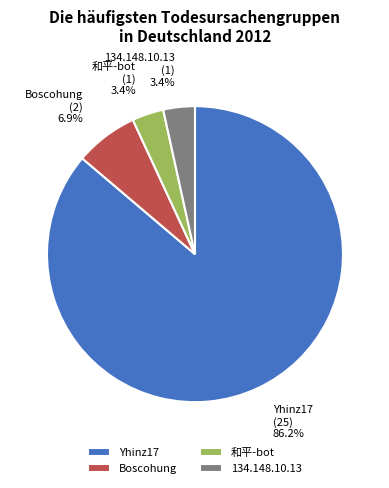

To the nearest percent, what is the difference between the largest and smallest slice percentages?

83%